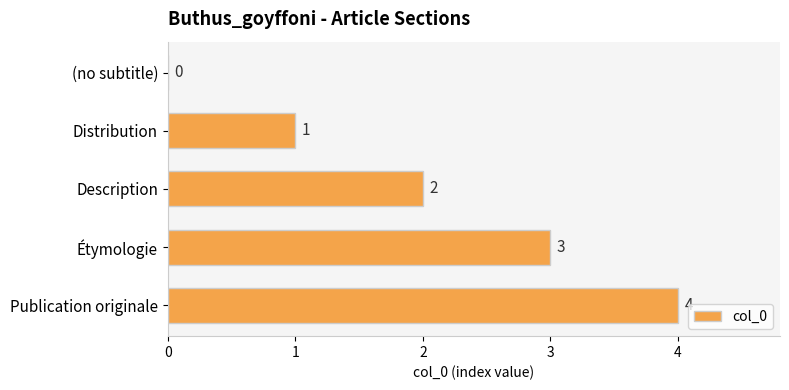

Does the chart contain stacked bars?

No